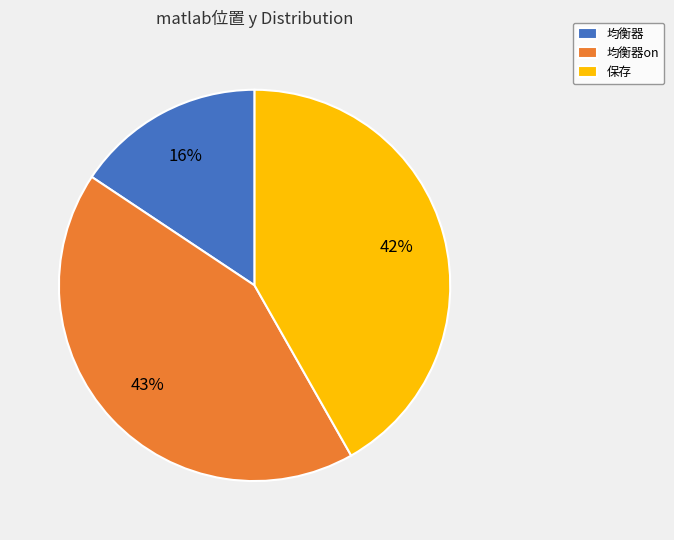

Does 保存 represent more than half of the total?

No